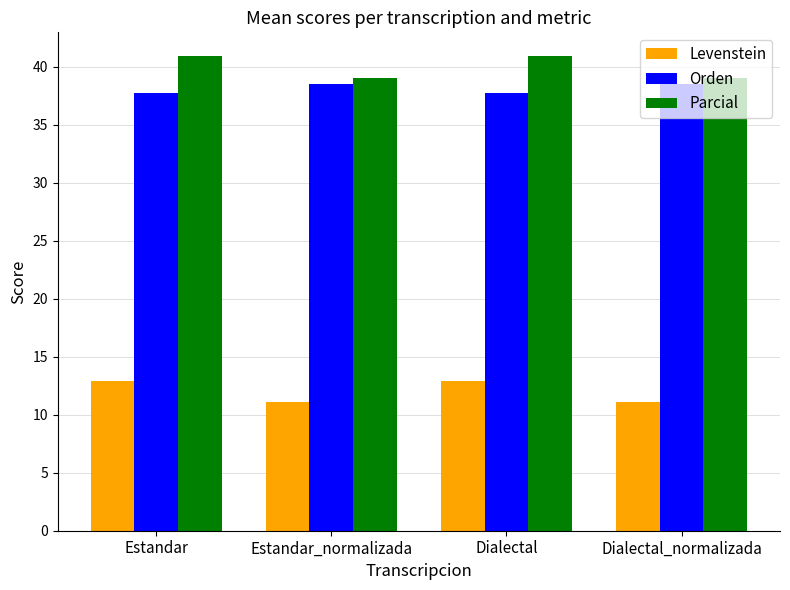

Rank the series by their maximum value, from lowest to highest.

Levenstein, Orden, Parcial